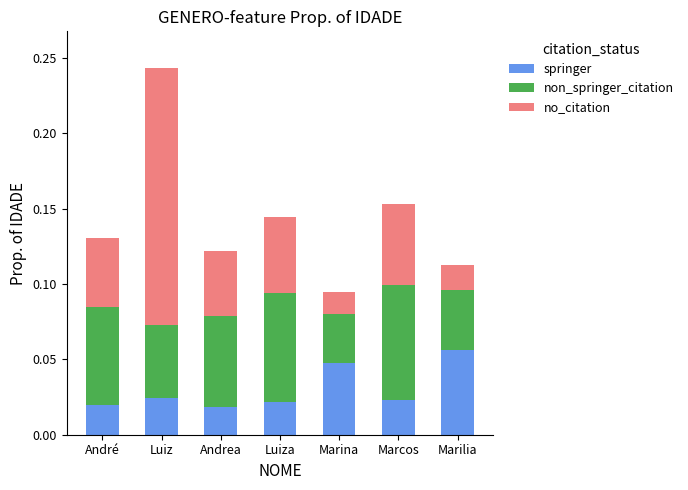

At which category is the sum across all series the highest?

Luiz